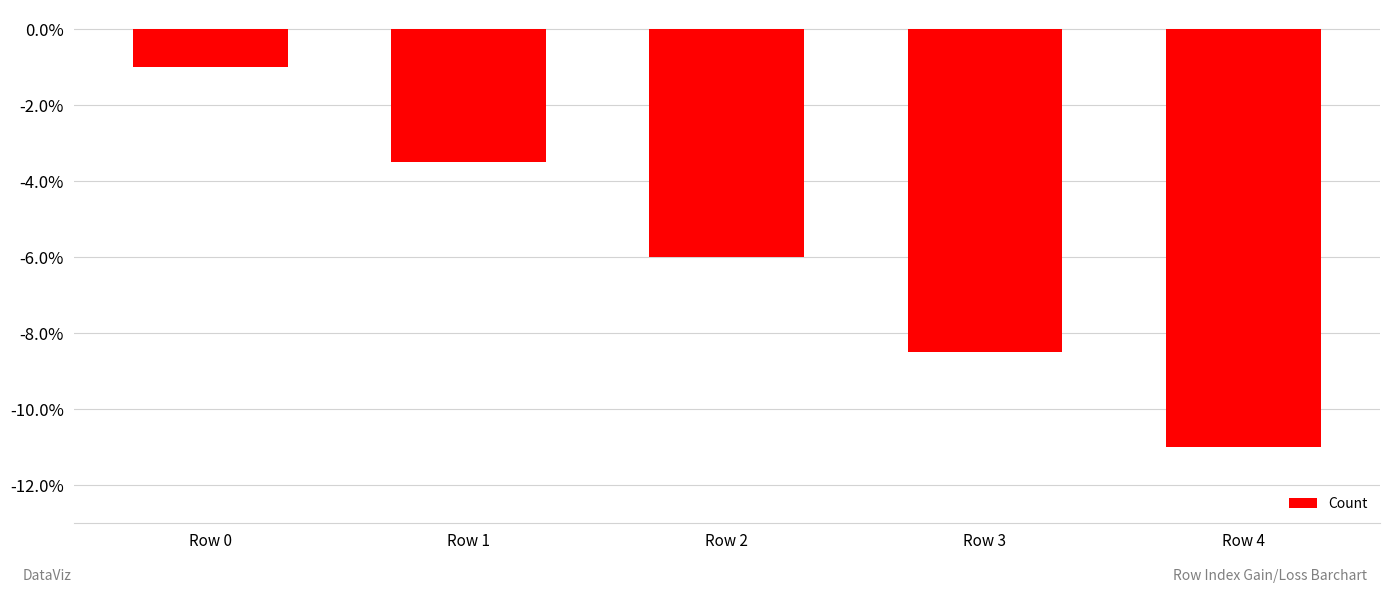

Reading right to left, transcribe all the data shown in this chart.

Row 4=-11.0	Row 3=-8.5	Row 2=-6.0	Row 1=-3.5	Row 0=-1.0